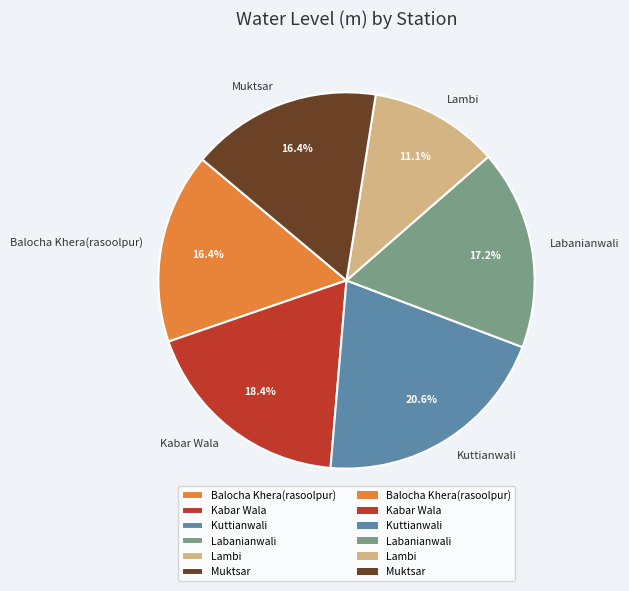

What percentage is NOT represented by Kuttianwali?

79.4%